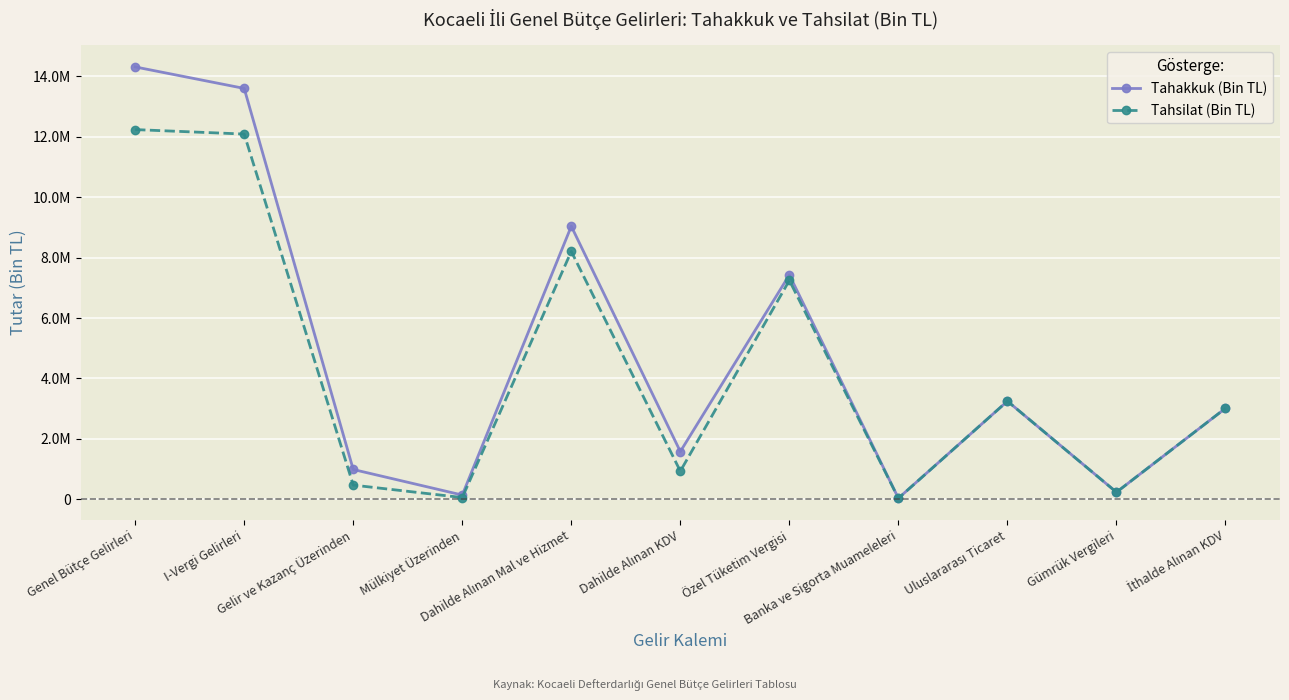

What are all the series names shown in the legend?

Tahakkuk (Bin TL), Tahsilat (Bin TL)